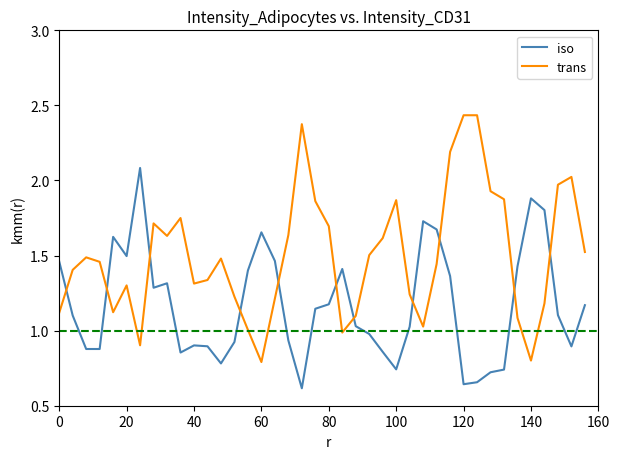

List the series in order of their peak value, lowest first.

iso, trans